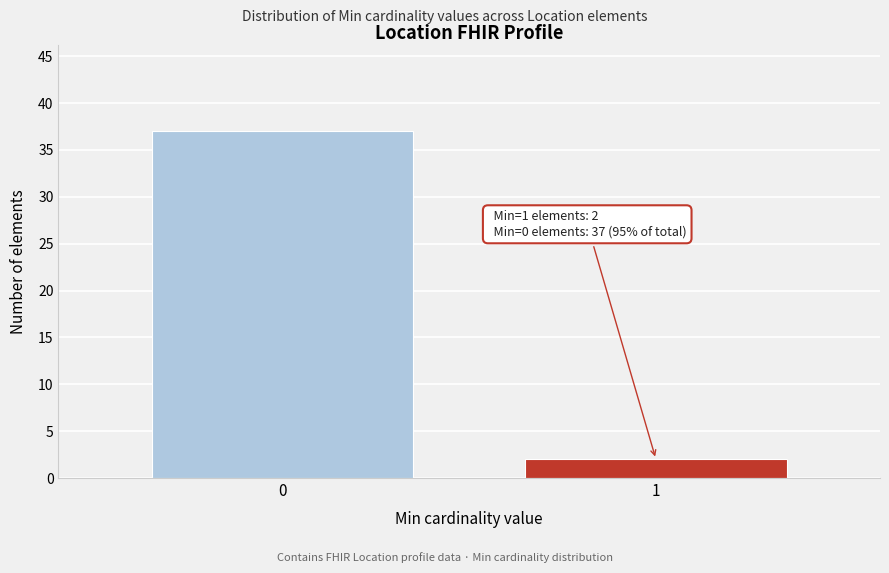

Reading left to right, list all the values displayed in this chart.

0=37	1=2